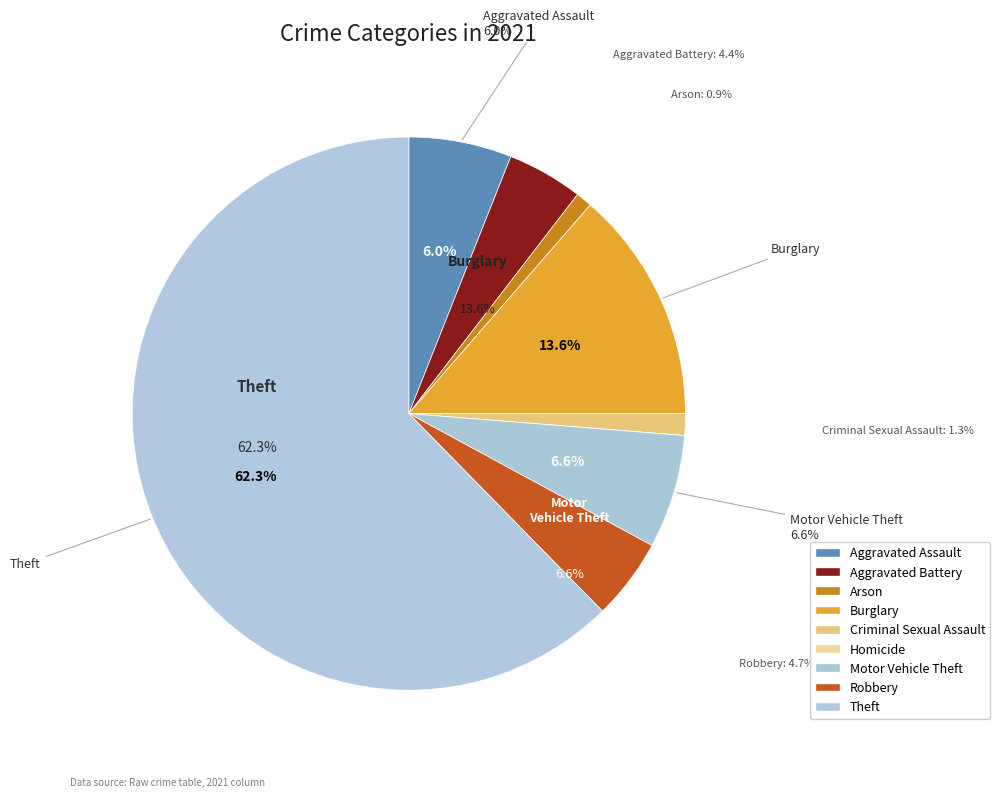

The Criminal Sexual Assault slice represents 14% of the pie. True or false?

False